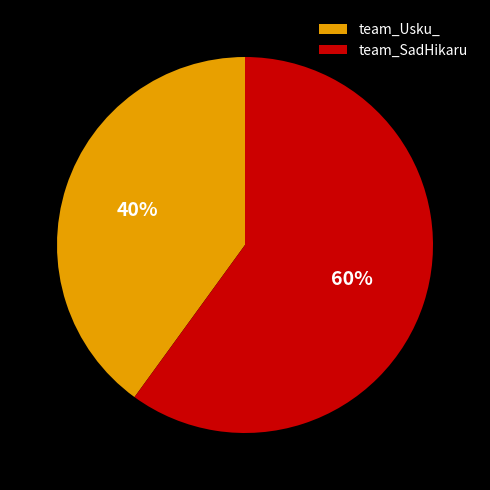

Is it true that team_Usku_ is 40% of the pie?

True